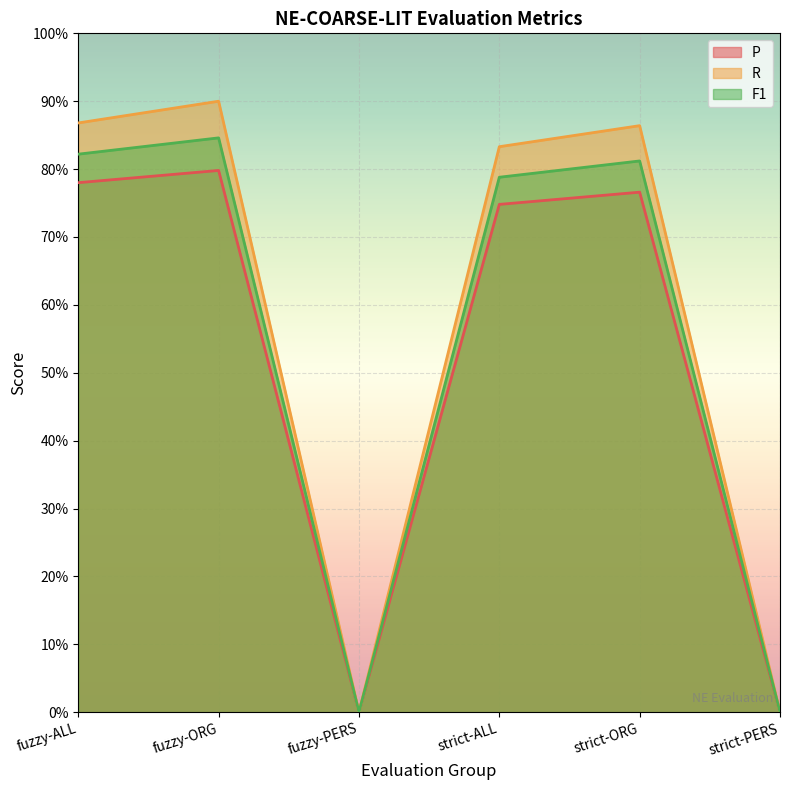

What are all the series names shown in the legend?

P, R, F1